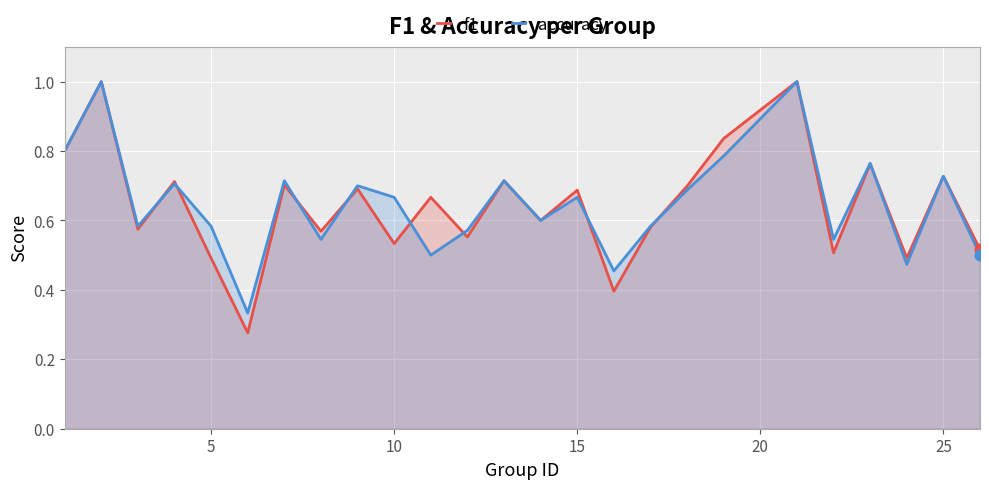

Which series has the largest total across all categories?

accuracy